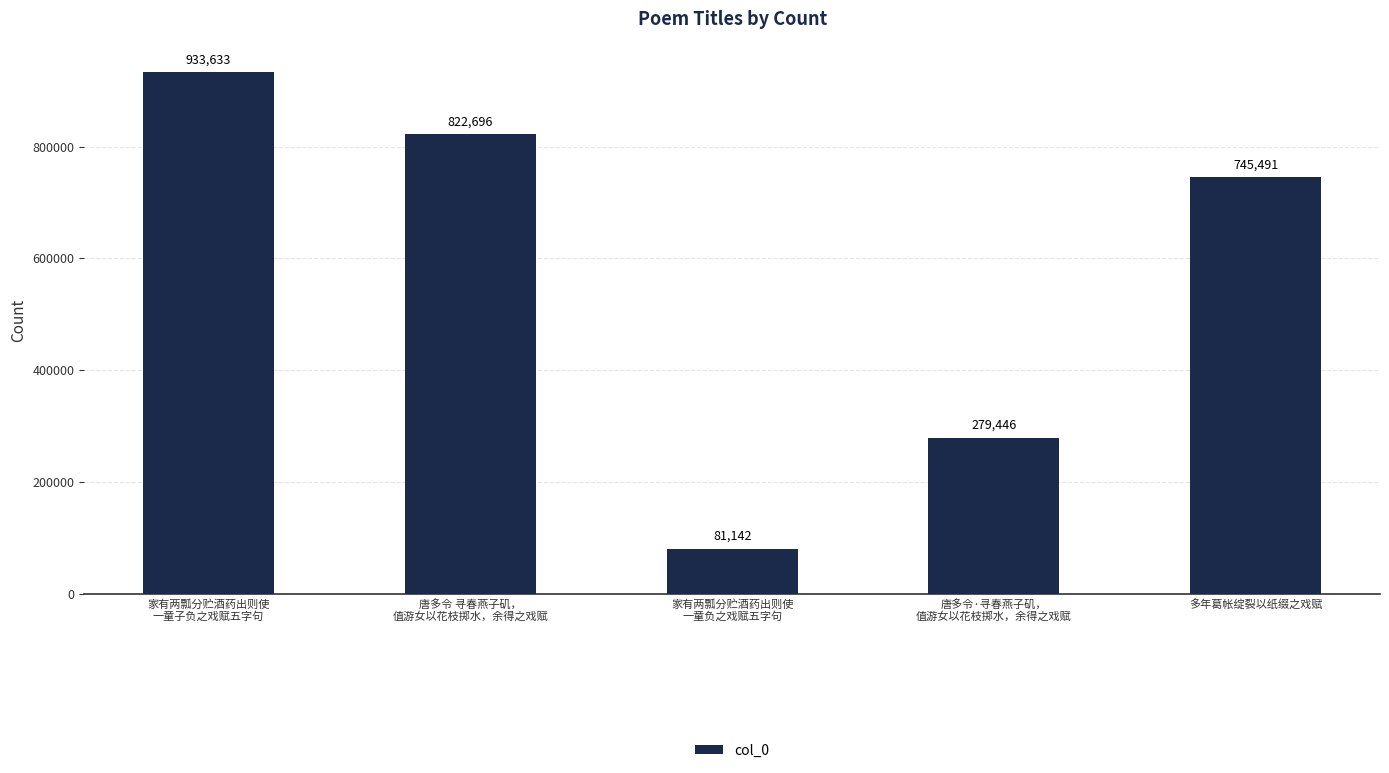

Rank the categories by value from lowest to highest.

家有两瓢分贮酒药出则使
一童负之戏赋五字句, 唐多令·寻春燕子矶，
值游女以花枝掷水，余得之戏赋, 多年葛帐绽裂以纸缀之戏赋, 唐多令 寻春燕子矶，
值游女以花枝掷水，余得之戏赋, 家有两瓢分贮酒药出则使
一童子负之戏赋五字句